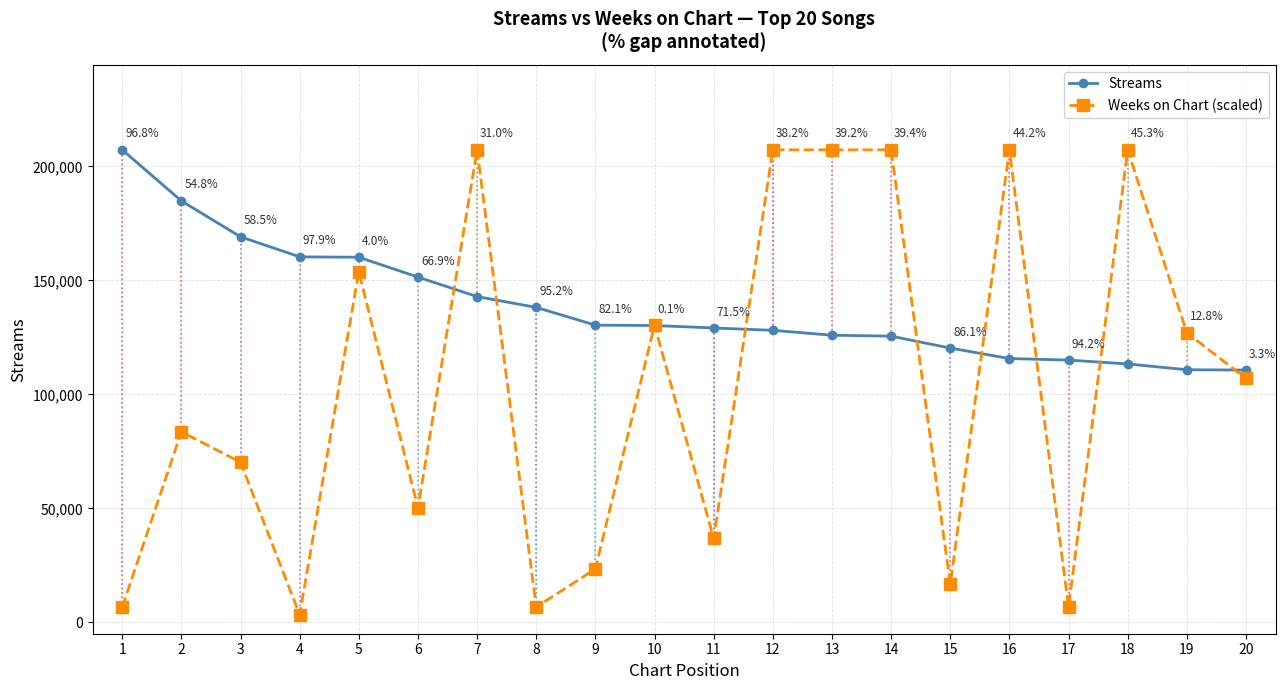

What is the sum of the Streams values at 14 and 10?

255669.0